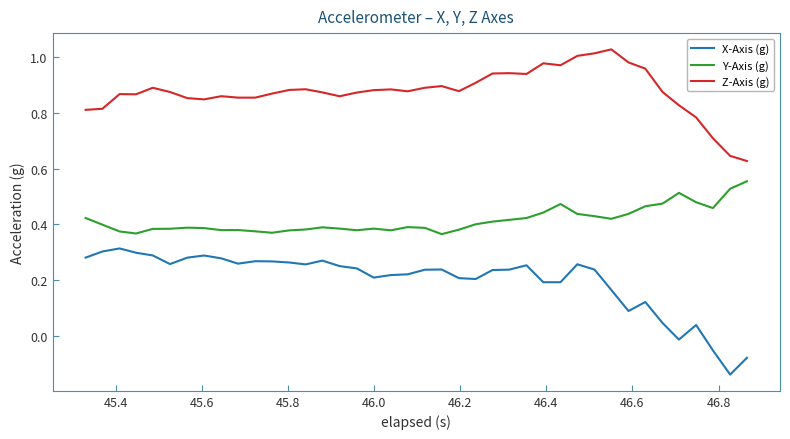

True or false: Y-Axis (g) has more than 0 interior local peaks.

True